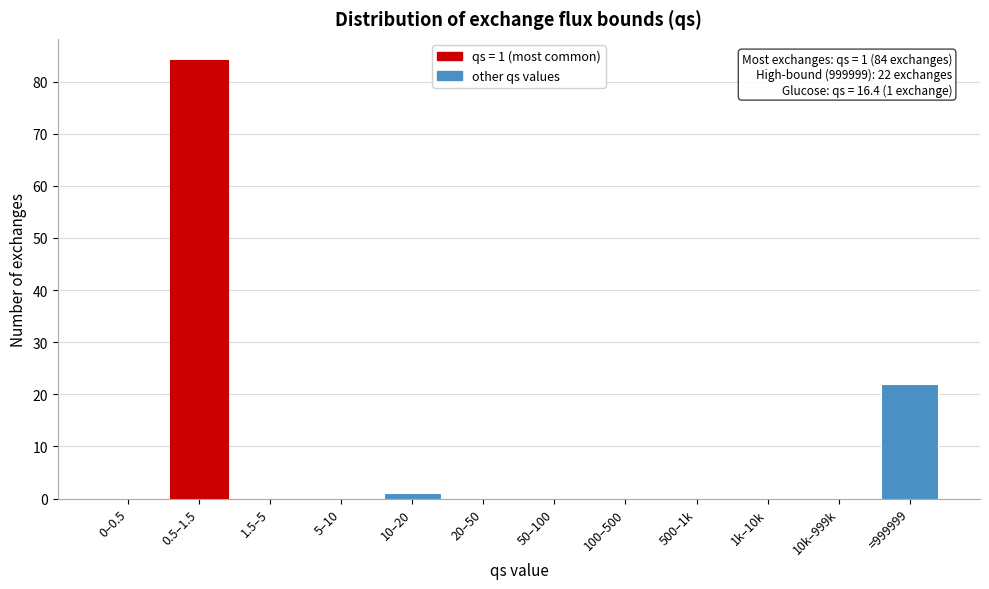

Reading left to right, list all the values displayed in this chart.

0–0.5=0	0.5–1.5=84	1.5–5=0	5–10=0	10–20=1	20–50=0	50–100=0	100–500=0	500–1k=0	1k–10k=0	10k–999k=0	=999999=22